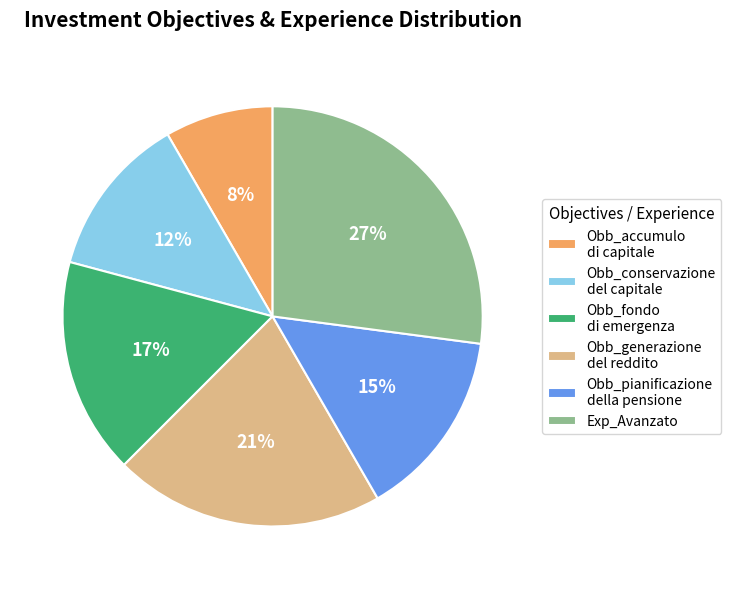

To the nearest percent, what is the difference between the Obb_conservazione del capitale and Obb_fondo di emergenza slice percentages?

4%